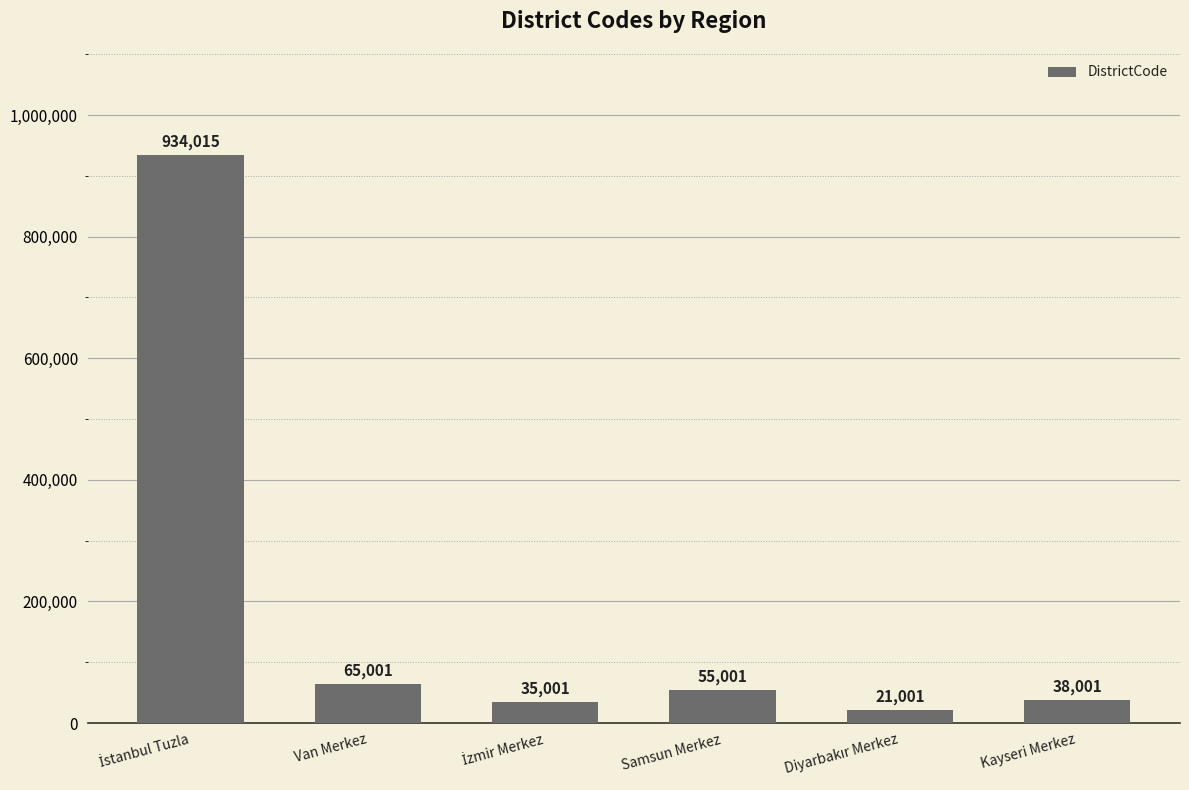

How many distinct data groups are displayed?

1